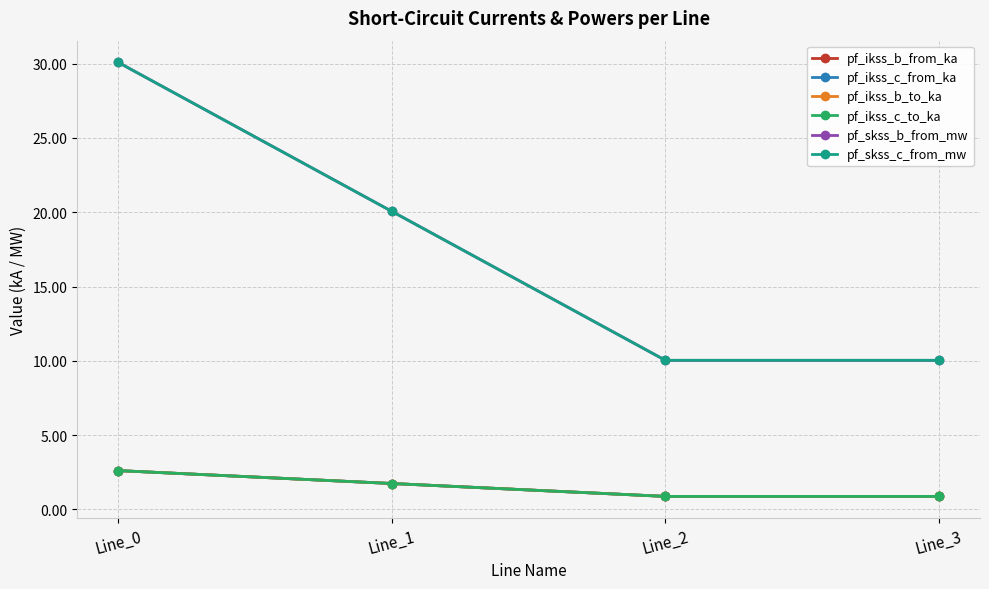

What is the sum of the pf_ikss_b_from_ka values at Line_3 and Line_0?

3.5